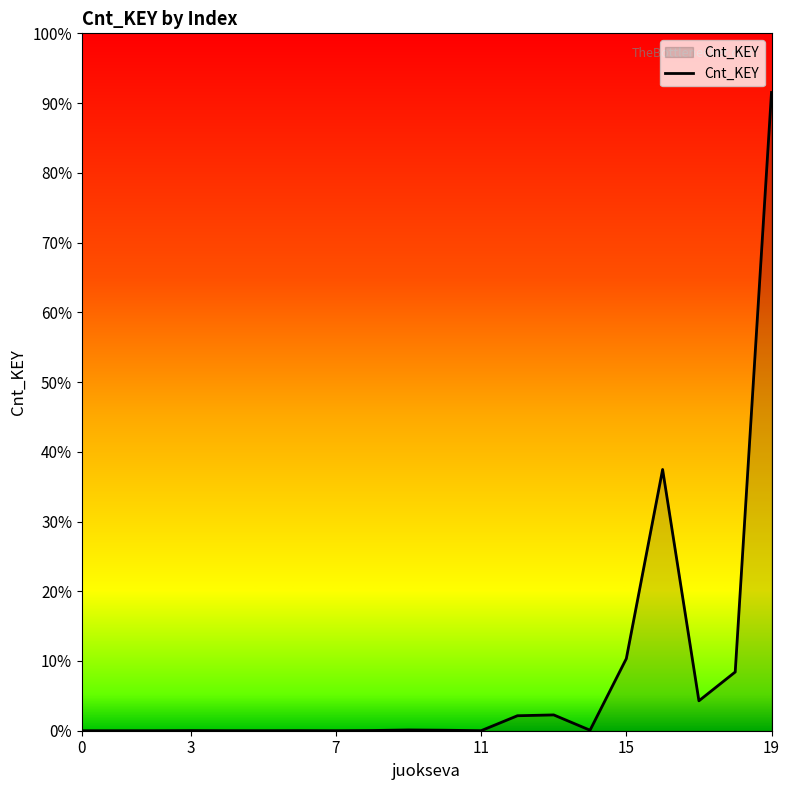

Rank the categories by value from lowest to highest.

0, 1, 2, 7, 5, 11, 4, 6, 3, 8, 10, 14, 9, 12, 13, 17, 18, 15, 16, 19